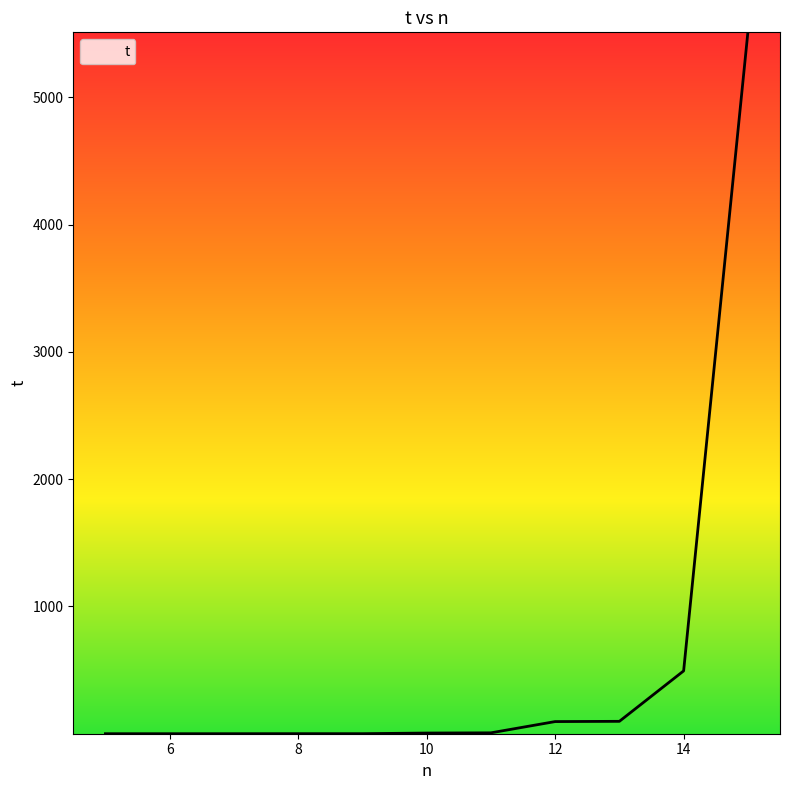

What is the difference between the maximum and minimum values?

5511.1